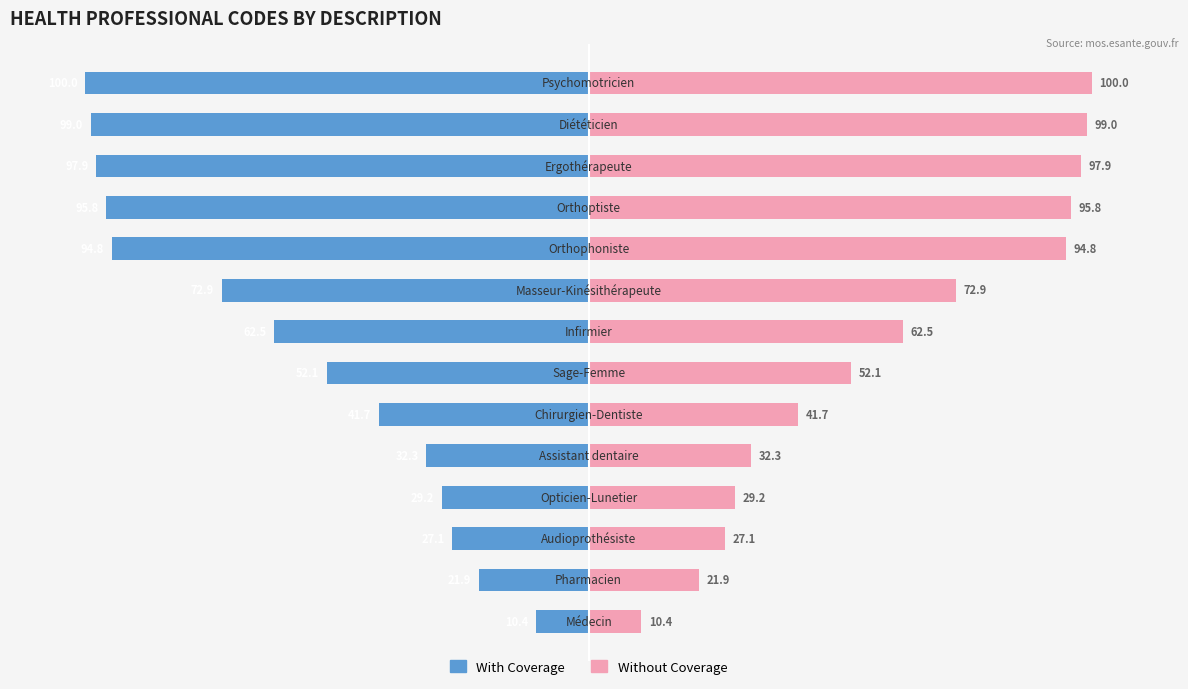

Reading left to right, transcribe all the data shown in this chart.

With Coverage: 0=-10.4	1=-21.9	2=-27.1	3=-29.2	4=-32.3	5=-41.7	6=-52.1	7=-62.5	8=-72.9	9=-94.8	10=-95.8	11=-97.9	12=-99.0	13=-100.0
Without Coverage: 0=10.4	1=21.9	2=27.1	3=29.2	4=32.3	5=41.7	6=52.1	7=62.5	8=72.9	9=94.8	10=95.8	11=97.9	12=99.0	13=100.0